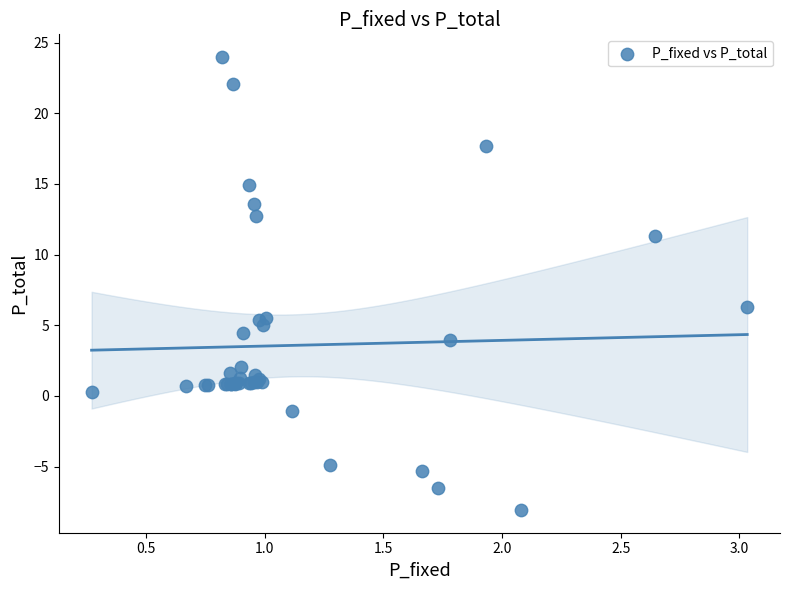

What Y value in the scatter plot is closest to 7?

6.3